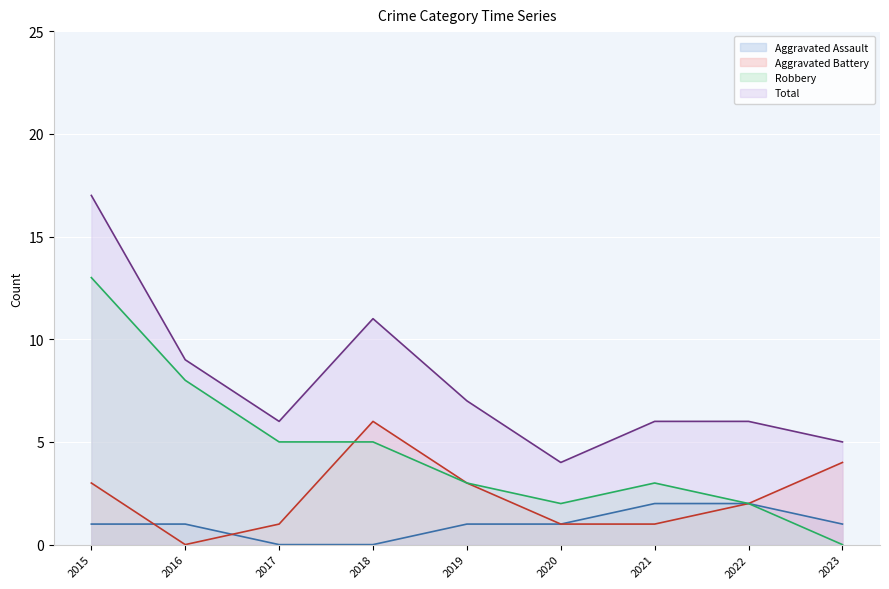

Which has a higher value, 2019 or 2022?

2022